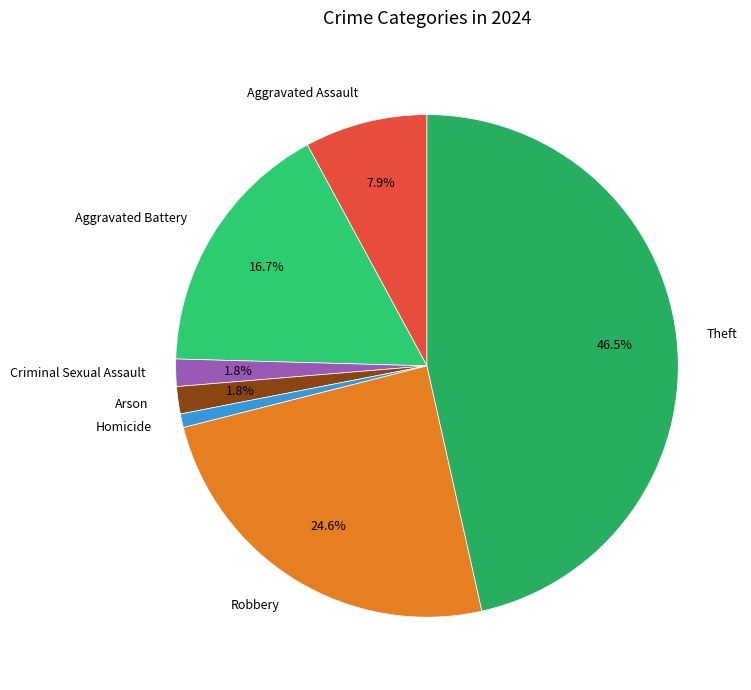

Which has a higher value, Robbery or Aggravated Battery?

Robbery